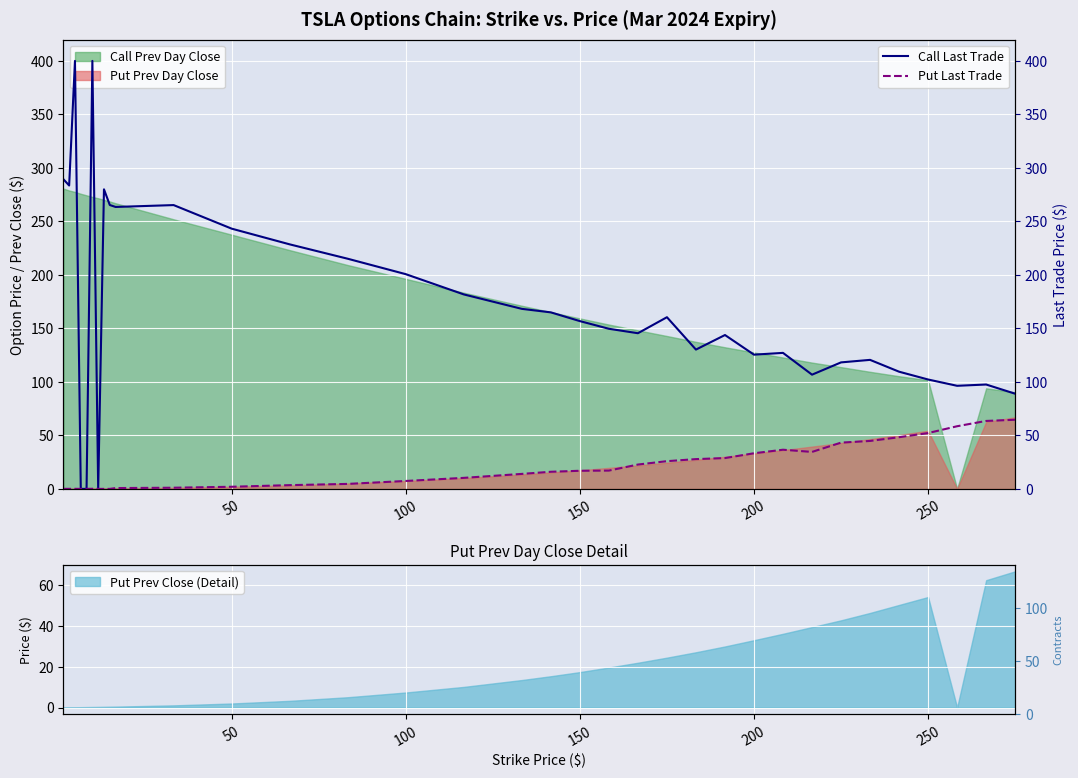

Reading left to right, what are all the values shown in this chart?

Call Last Trade: 289.4	283.6	400.0	0.0	0.0	400.0	0.0	280.0	265.3	263.5	265.2	243.2	228.5	215.1	200.7	181.8	168.3	165.0	156.8	149.6	145.5	160.4	130.2	143.8	125.5	127.1	106.8	118.2	120.6	109.5	102.2	96.3	97.5	89.0
Put Last Trade: 0.0	0.0	0.1	0.0	0.0	0.1	0.0	0.0	0.0	0.8	1.1	2.0	3.5	4.7	7.4	10.3	14.0	16.0	16.9	17.1	22.8	25.9	27.8	28.8	33.3	36.6	34.5	43.2	44.8	48.3	52.2	58.5	63.5	64.6